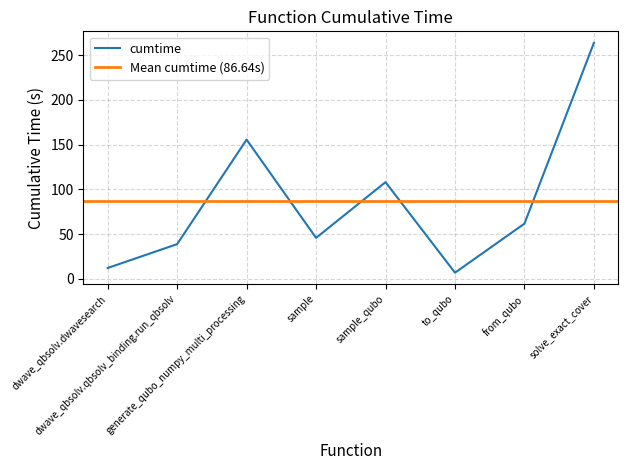

Does the chart display data point markers on the line(s)?

No